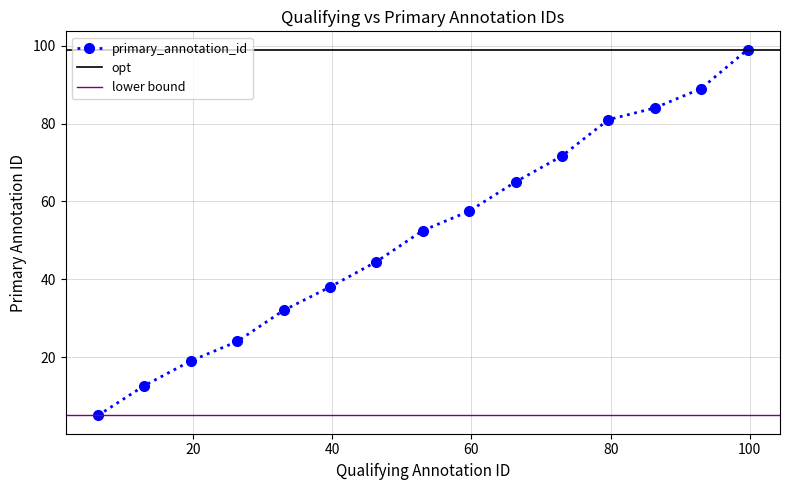

True or false: primary_annotation_id has more than 2 interior local peaks.

False